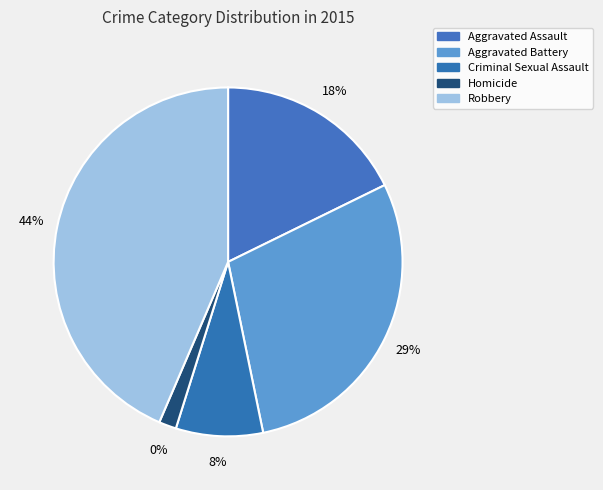

Combined, do Aggravated Battery and Homicide account for over 50%?

No